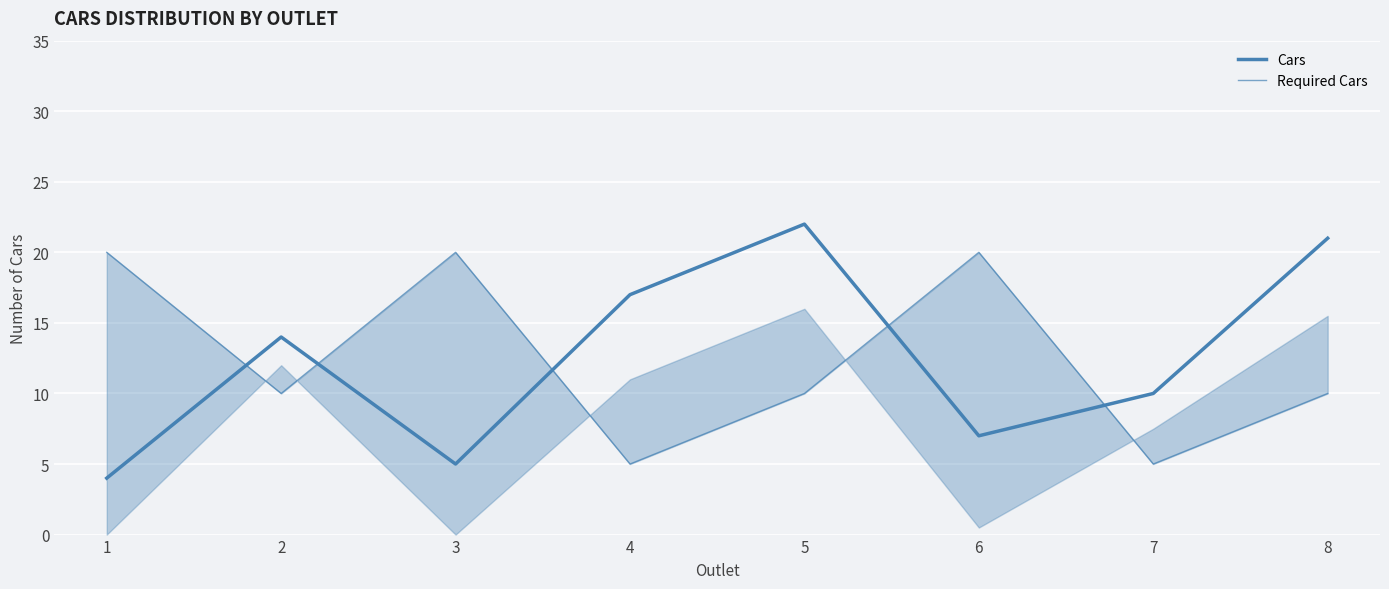

At which category does Required Cars reach its first local peak?

3